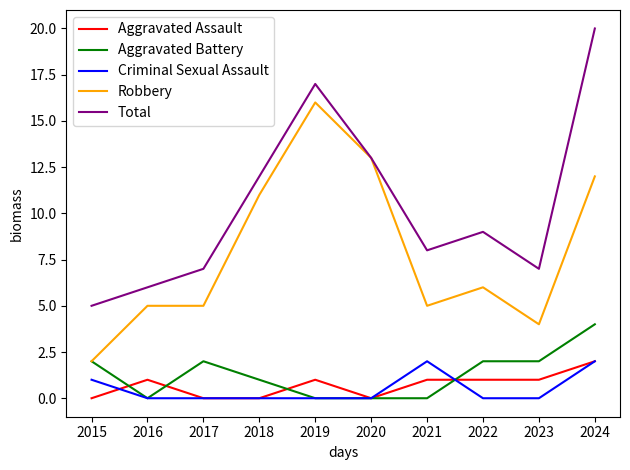

The Aggravated Assault series shows 0 at 2018. True or false?

True